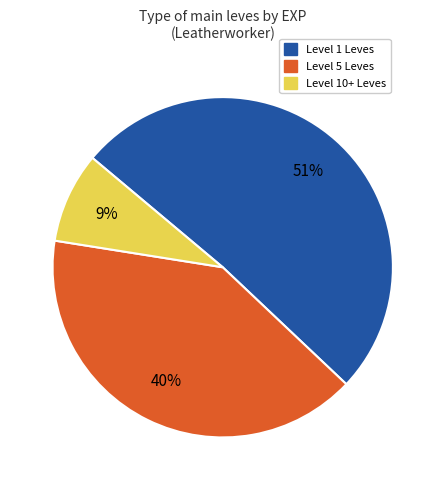

Is there any slice that represents more than half of the pie?

Yes